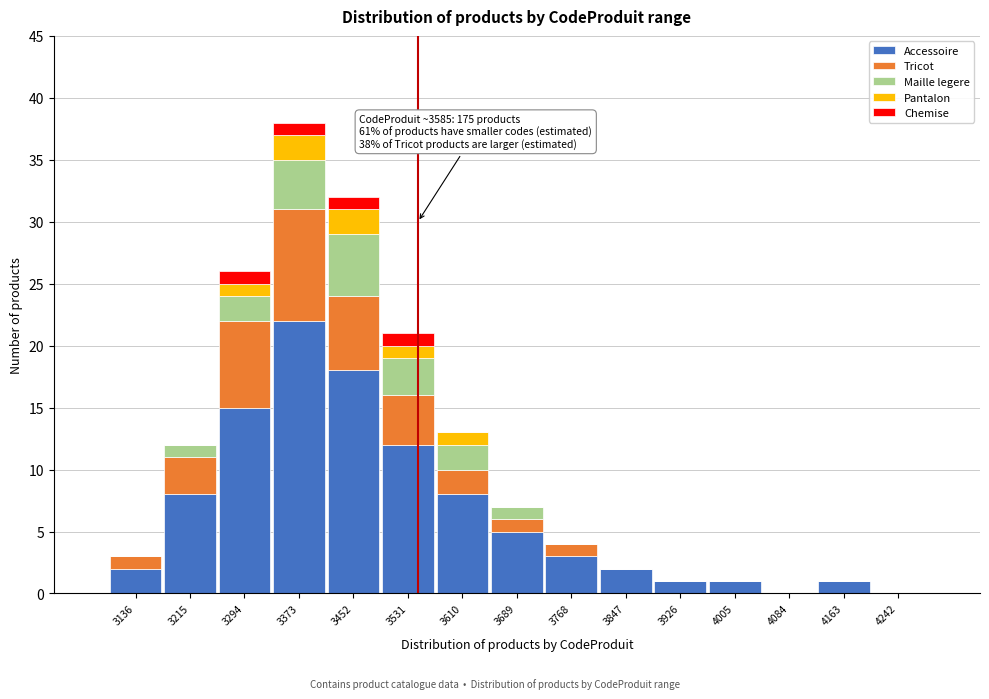

At which category is the sum across all series the highest?

3373